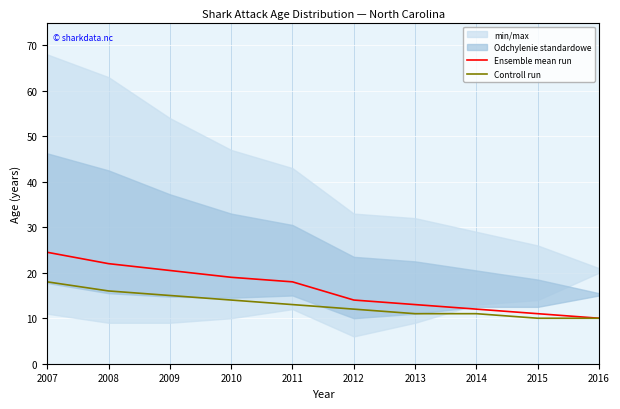

What is the total value across all series at 2013?

24.0